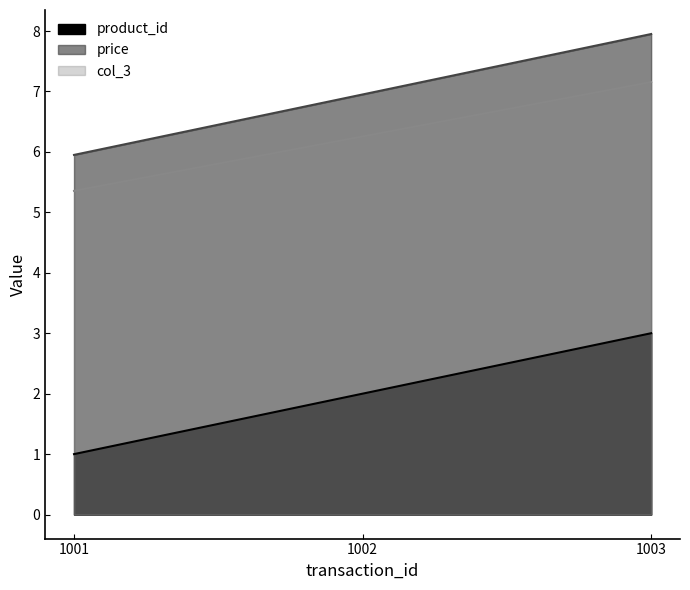

Reading left to right, transcribe all the data shown in this chart.

product_id: 1001=1.0	1002=2.0	1003=3.0
price: 1001=6.0	1002=7.0	1003=8.0
col_3: 1001=5.4	1002=6.3	1003=7.2